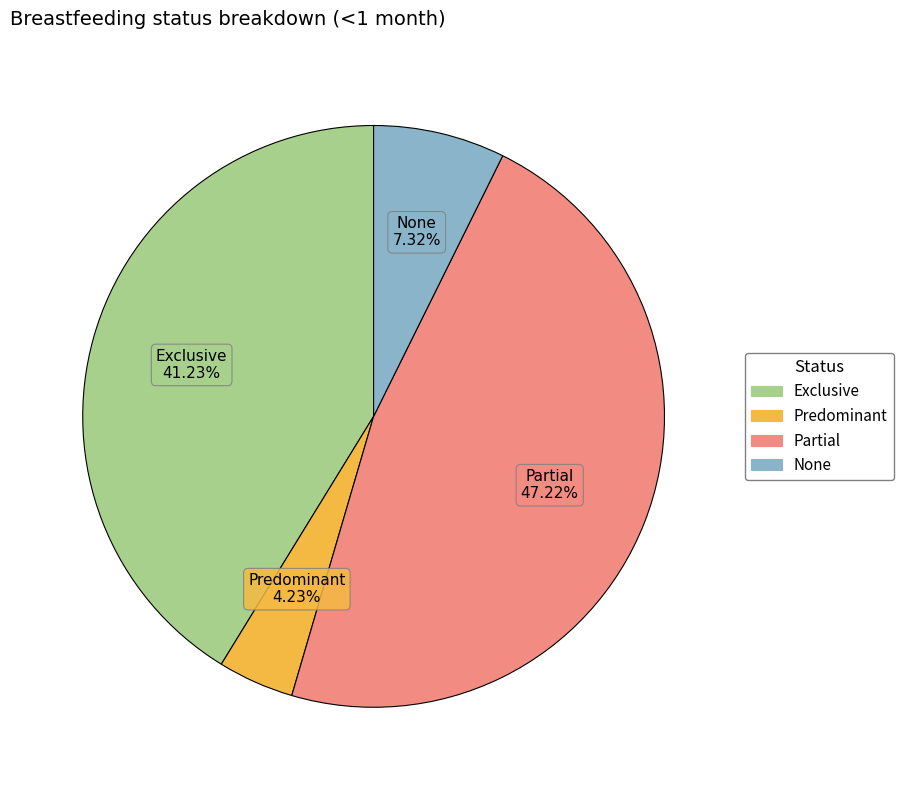

What percentage is the Partial slice, to the nearest percent?

47%